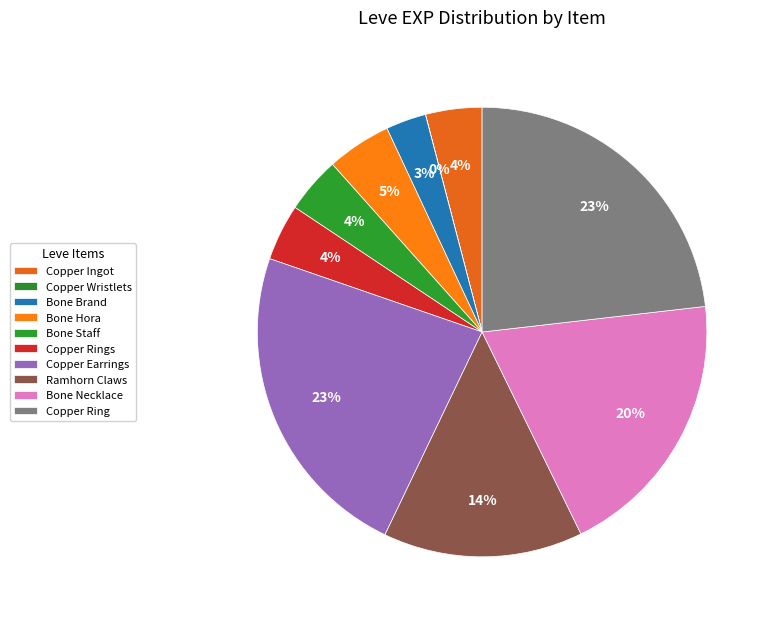

Is Copper Ring the majority of the pie?

No